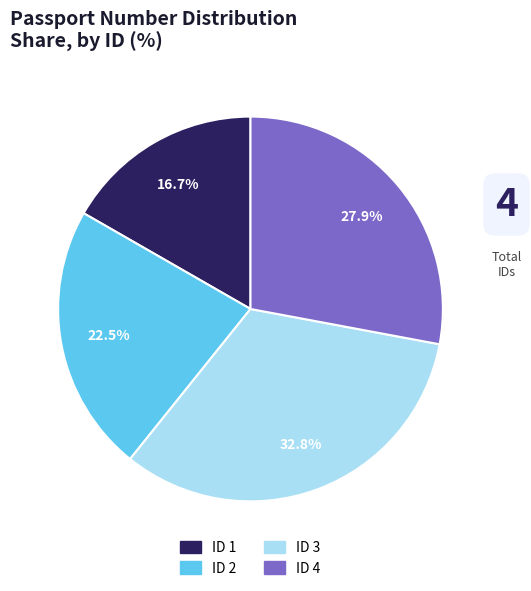

Is there a majority slice in this chart?

No